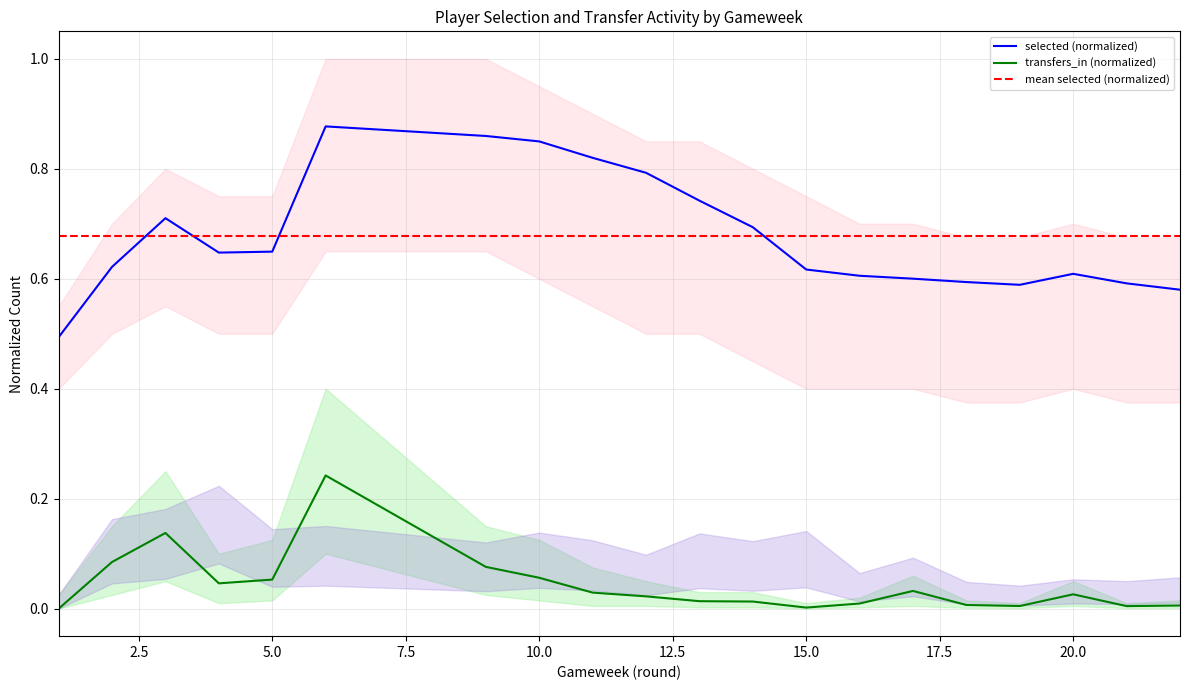

Does the chart display data point markers on the line(s)?

No